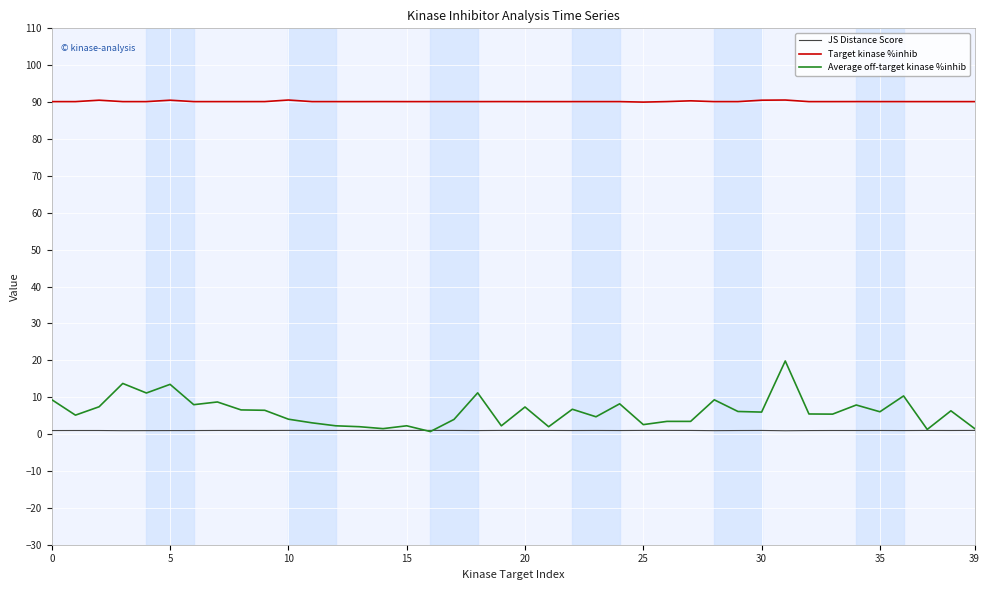

Which series has the largest total across all categories?

Target kinase %inhib